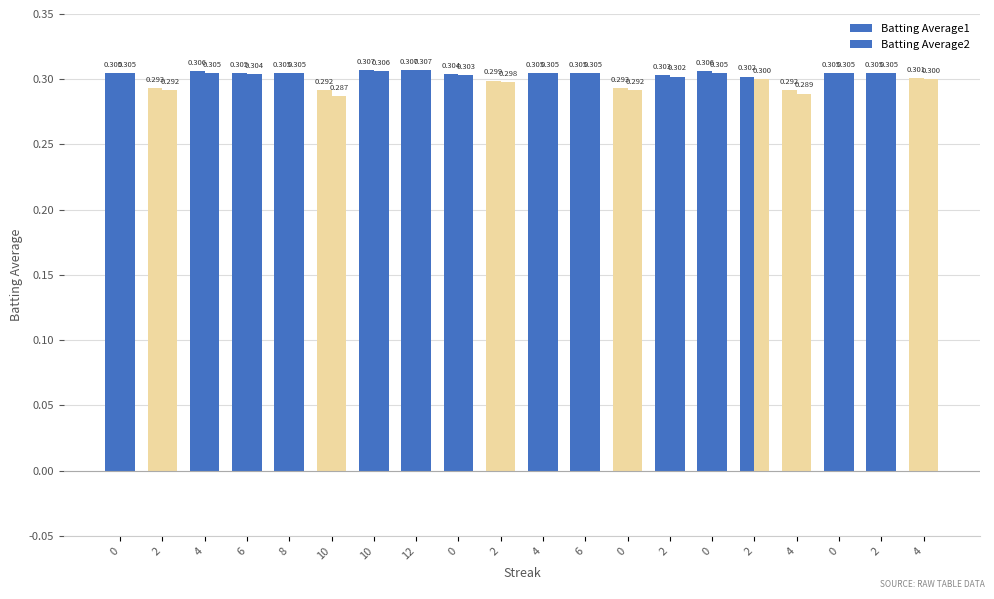

Count the number of data series in this chart.

2